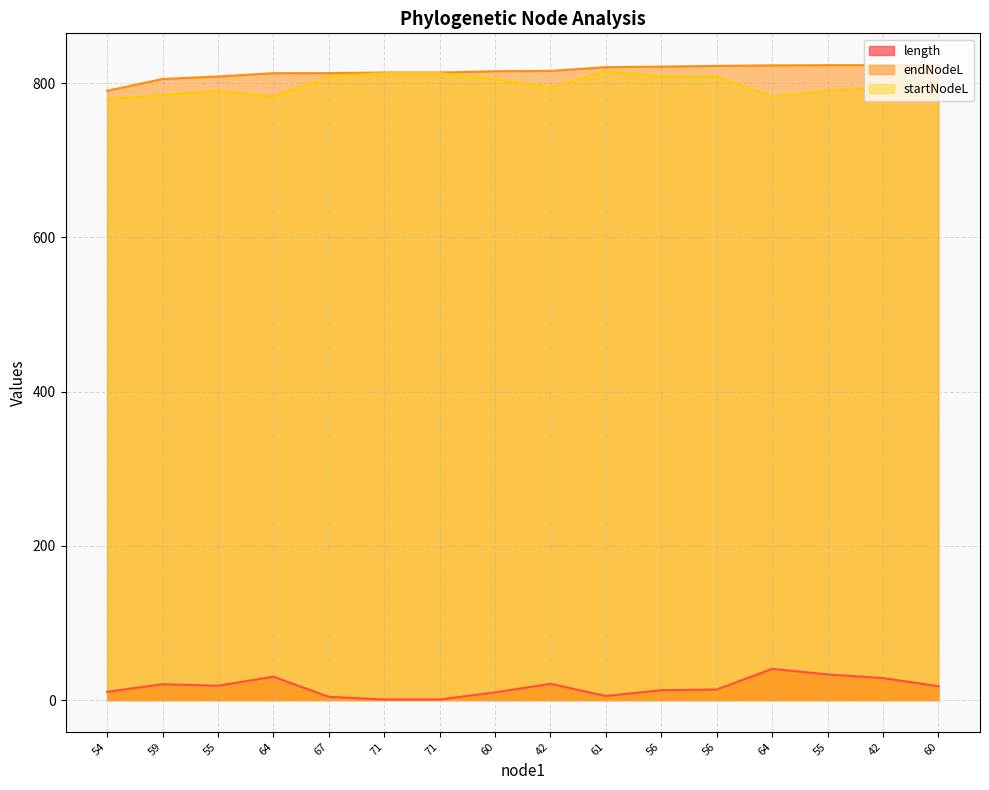

Reading left to right, what are all the values shown in this chart?

length: 10.8	20.6	18.6	30.3	4.2	0.8	0.8	10.0	21.1	5.3	12.8	13.7	40.5	33.2	28.5	17.9
endNodeL: 790.0	805.4	808.6	812.8	812.9	813.7	813.7	815.3	815.8	820.7	821.4	822.3	823.0	823.2	823.2	823.3
startNodeL: 779.2	784.8	790.0	782.4	808.7	812.9	812.9	805.4	794.7	815.3	808.6	808.6	782.4	790.0	794.7	805.4